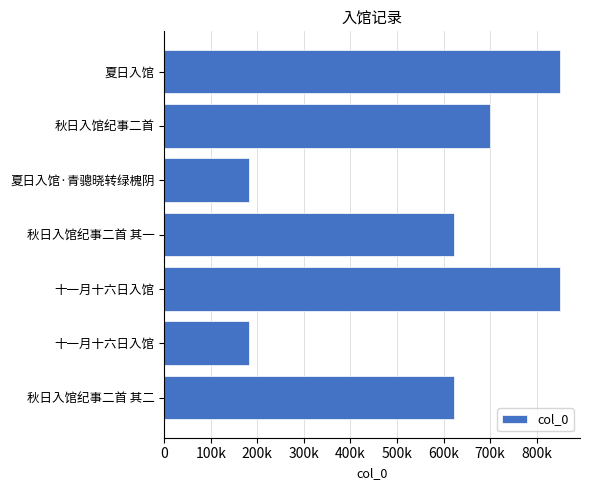

Does the chart contain any negative values?

No